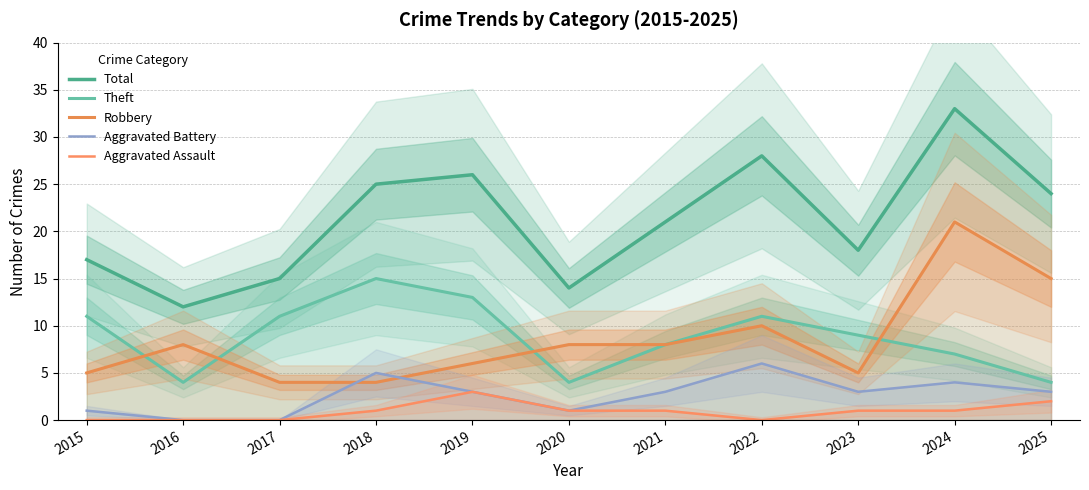

Is the value of Robbery at 2022 greater than the value of Total at 2016?

No